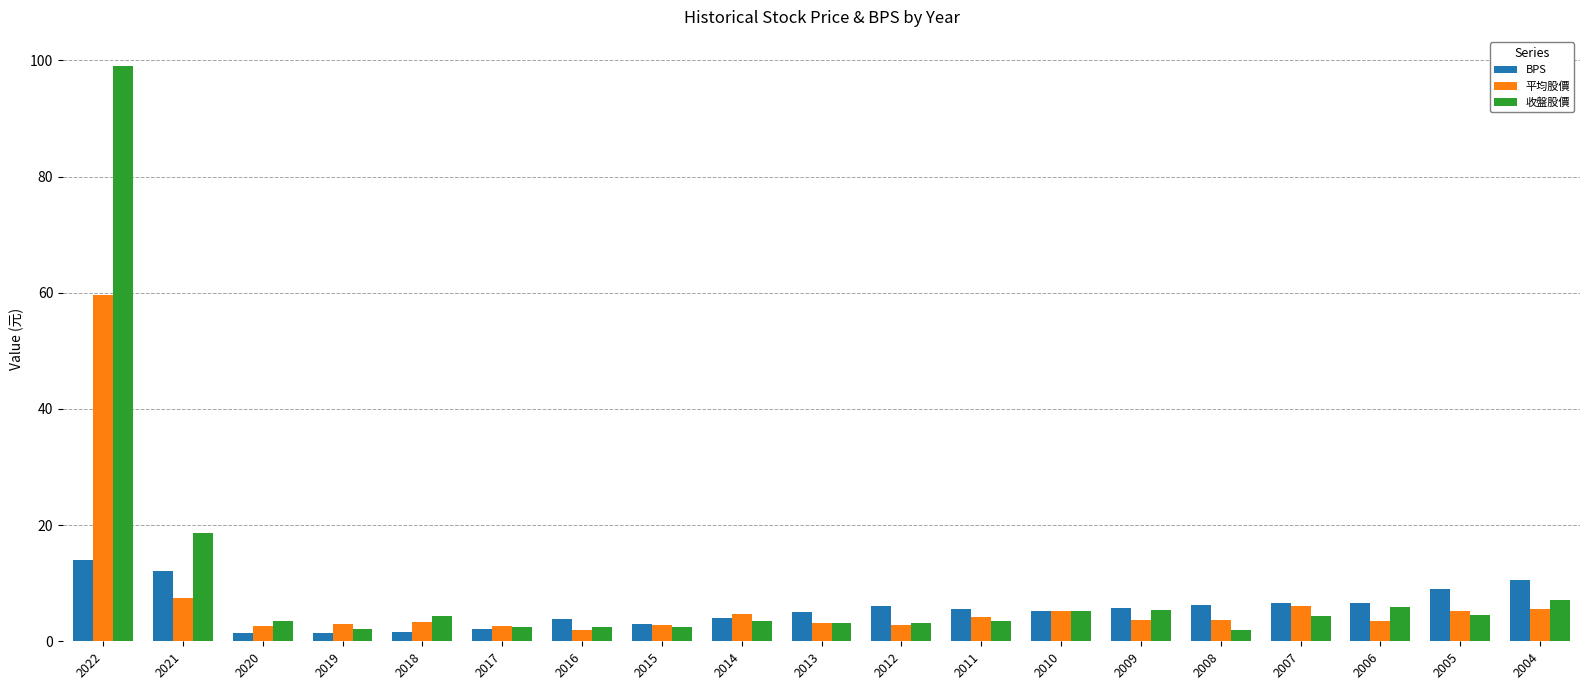

At which category does the chart reach its peak across all series?

2022